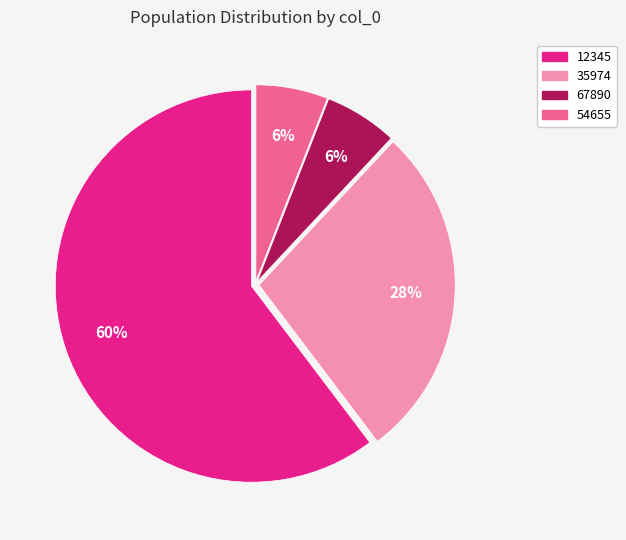

To the nearest percent, what is the average slice percentage?

25%